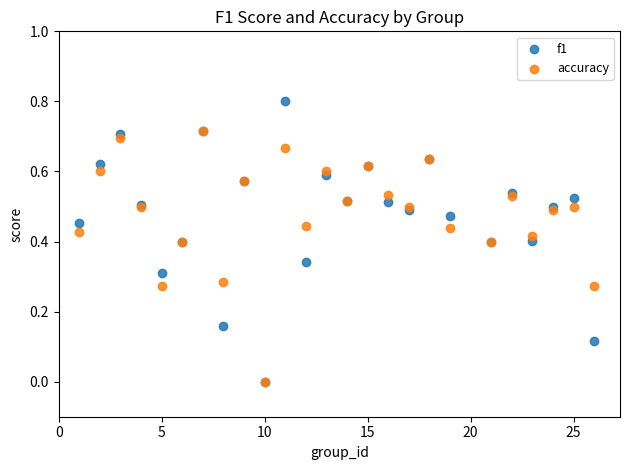

What are all the series names shown in the legend?

f1, accuracy